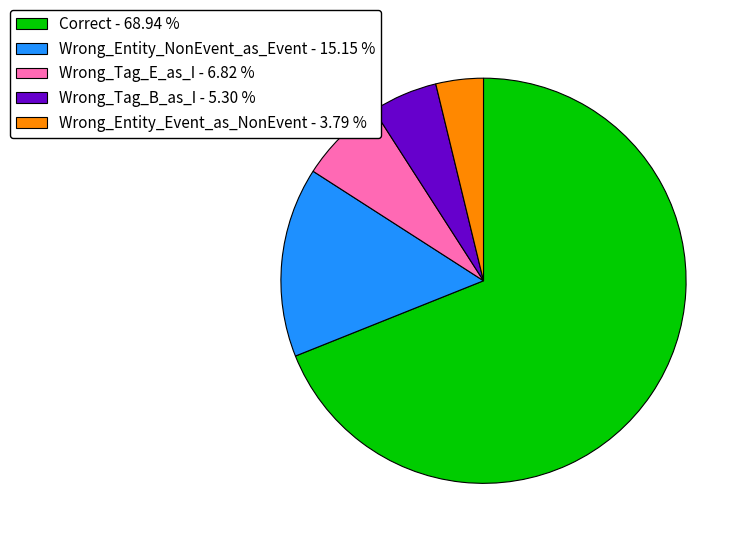

What is the largest slice in the pie chart?

Correct